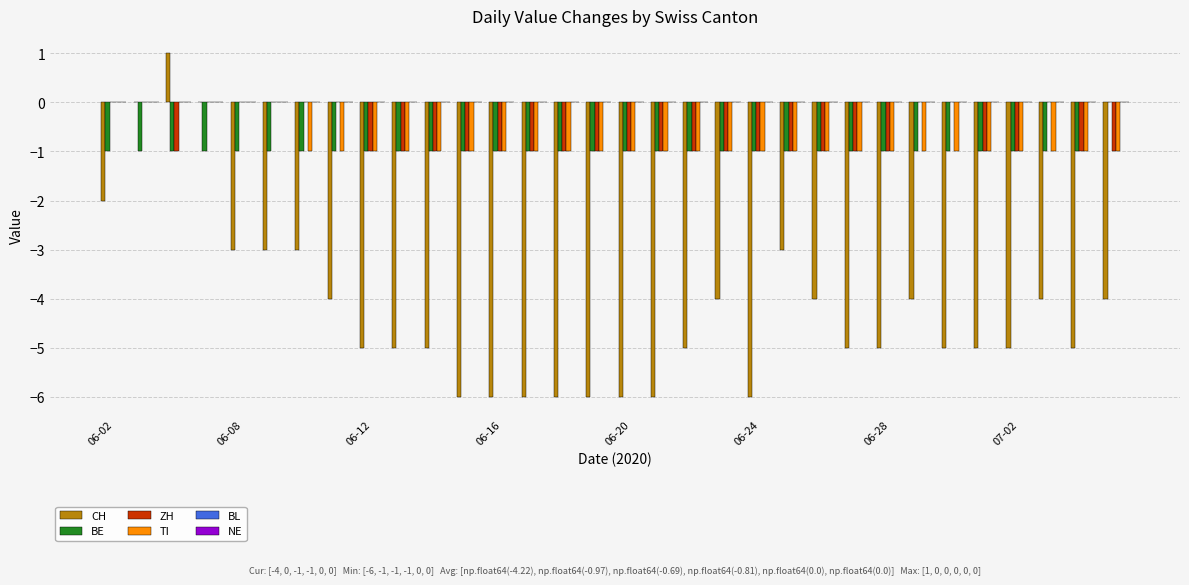

How many values in the CH series exceed -5?

14